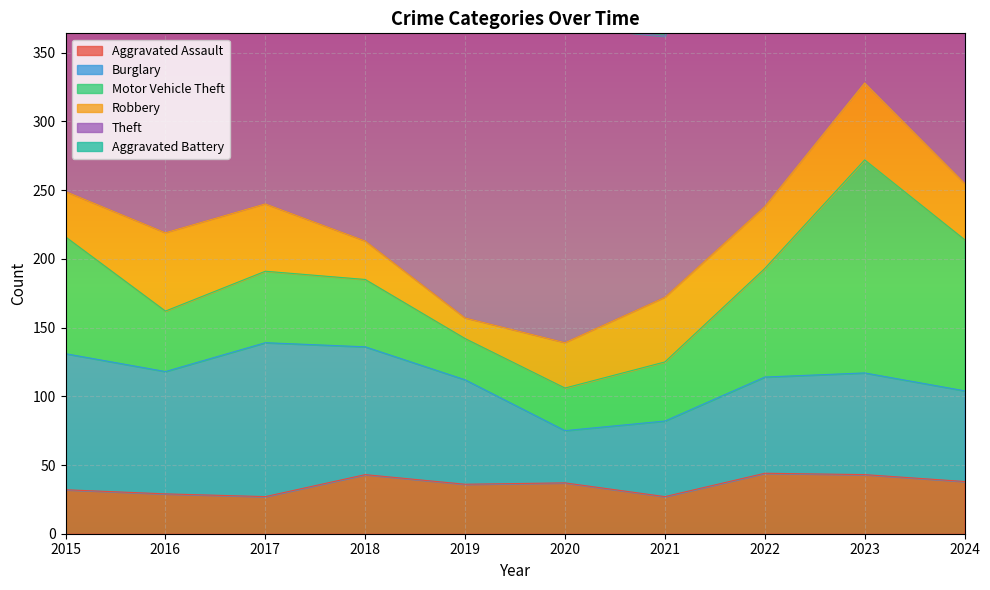

Which category has the highest value in the Aggravated Assault series?

2022